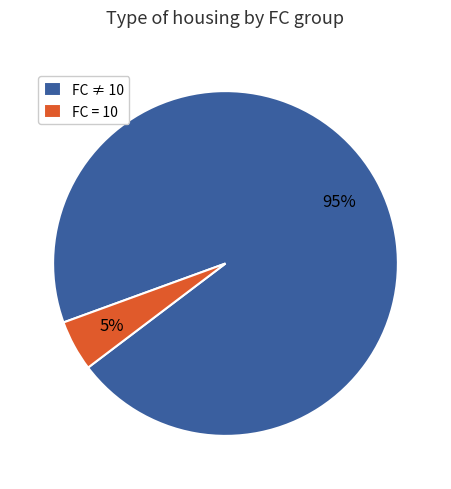

To the nearest percent, what is the difference between the FC = 10 and FC ≠ 10 slice percentages?

90%